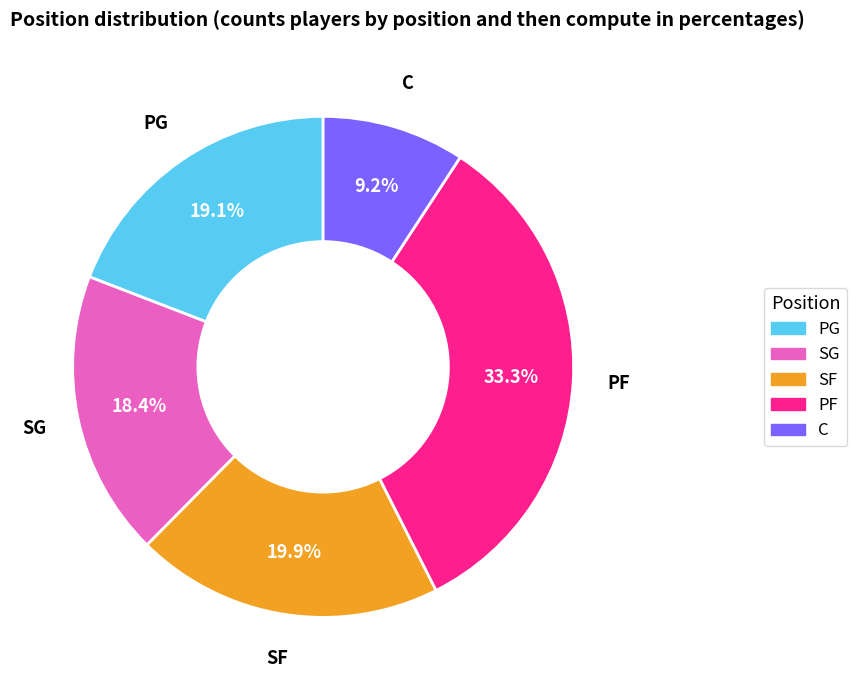

How many slices are in this pie chart?

5